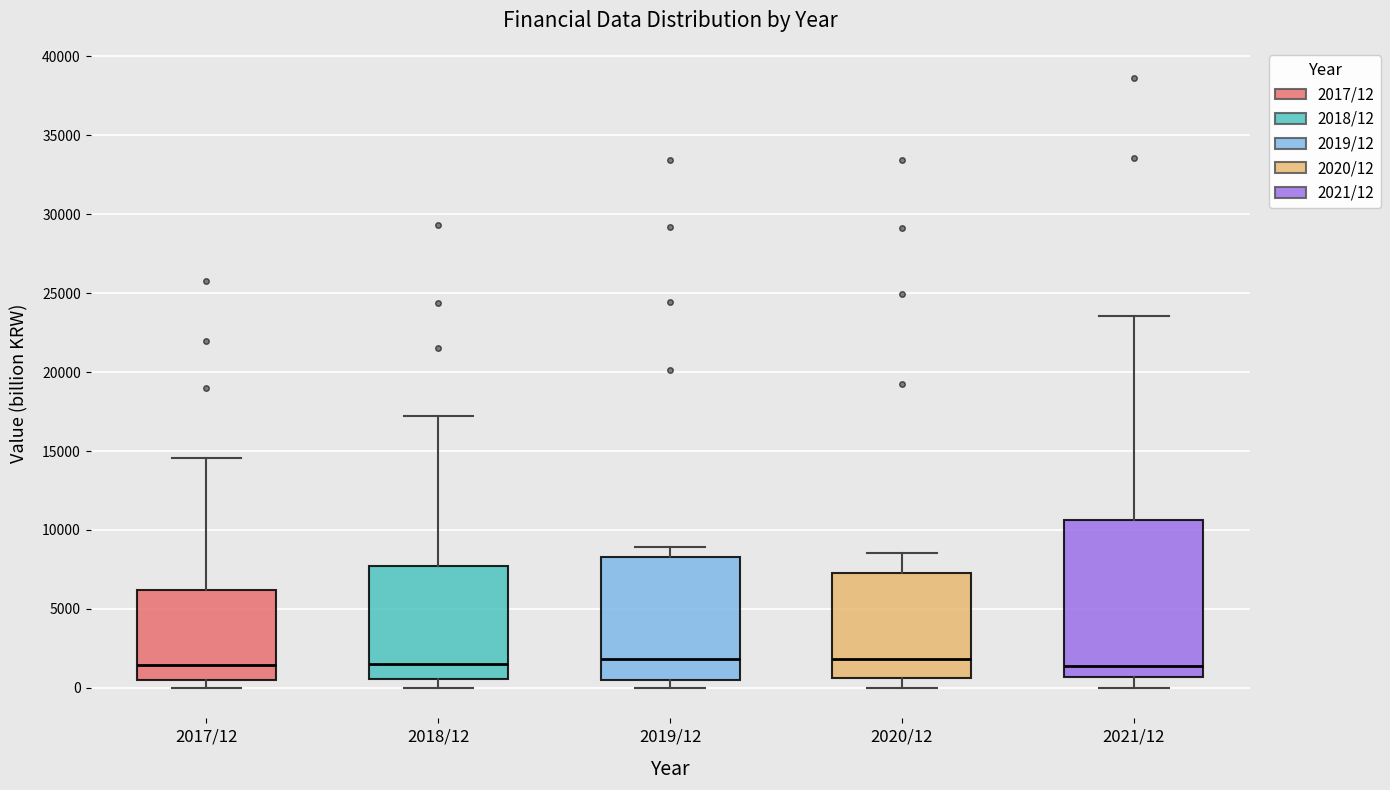

Where does the upper whisker of the box for 2019/12 end on the y-axis? The values are not printed on the chart, so give them approximately, as read against the axis.

9000